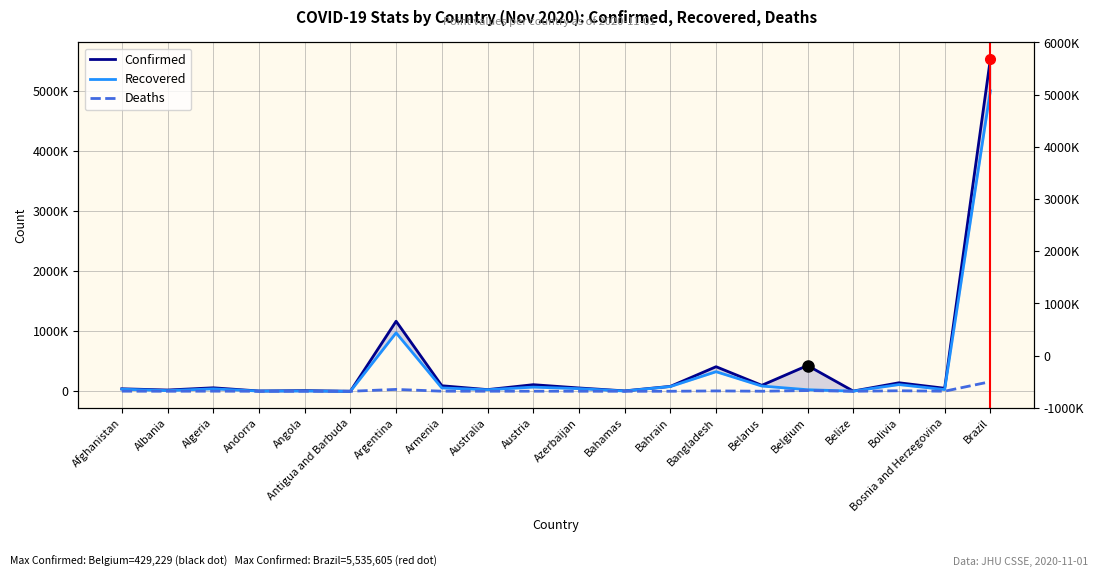

Reading left to right, extract all data points from this chart.

Confirmed: Afghanistan=41501	Albania=20875	Algeria=57942	Andorra=4756	Angola=10805	Antigua and Barbuda=128	Argentina=1166924	Armenia=92254	Australia=27595	Austria=109881	Azerbaijan=55269	Bahamas=6714	Bahrain=81645	Bangladesh=409252	Belarus=99459	Belgium=429229	Belize=3487	Bolivia=141757	Bosnia and Herzegovina=50090	Brazil=5535605
Recovered: Afghanistan=34326	Albania=11189	Algeria=40201	Andorra=3475	Angola=4523	Antigua and Barbuda=117	Argentina=973939	Armenia=55827	Australia=25336	Austria=69336	Azerbaijan=43543	Bahamas=4422	Bahrain=78719	Bangladesh=325940	Belarus=87188	Belgium=25569	Belize=2160	Bolivia=111503	Bosnia and Herzegovina=28083	Brazil=5005161
Deaths: Afghanistan=1536	Albania=509	Algeria=1964	Andorra=75	Angola=284	Antigua and Barbuda=3	Argentina=31002	Armenia=1363	Australia=907	Austria=1130	Azerbaijan=730	Bahamas=144	Bahrain=321	Bangladesh=5941	Belarus=985	Belgium=11625	Belize=59	Bolivia=8725	Bosnia and Herzegovina=1234	Brazil=159884